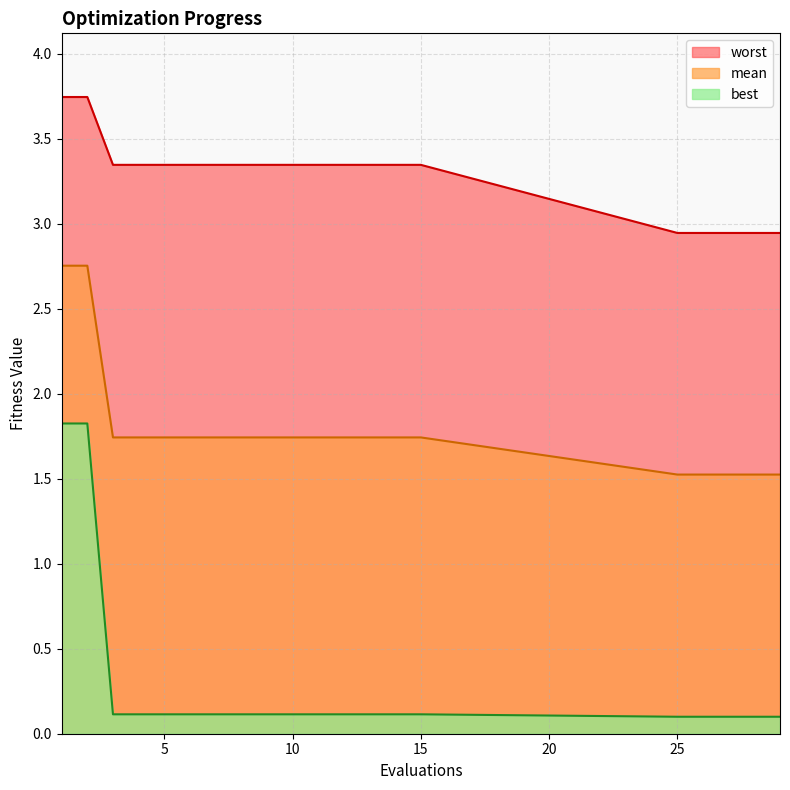

What is the value of the worst point at the 4th from the left?

3.3